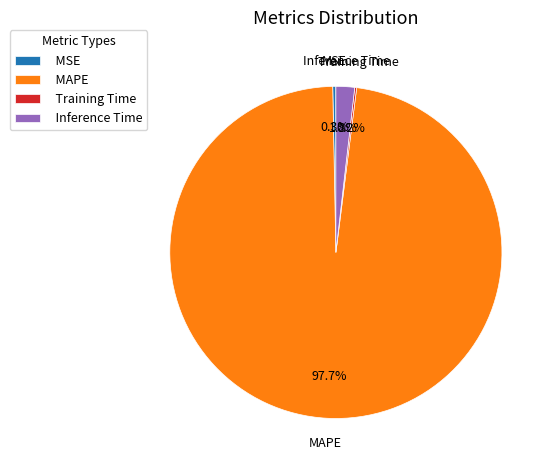

What is the total percentage of Inference Time and MAPE?

99.5%